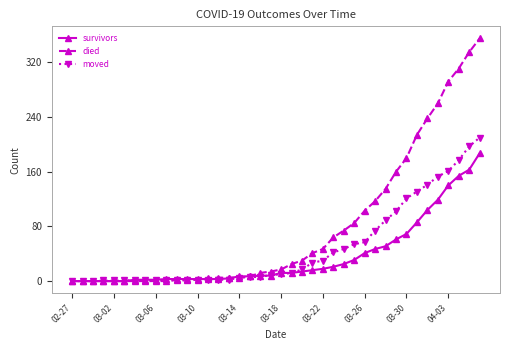

Which series has the largest total across all categories?

died